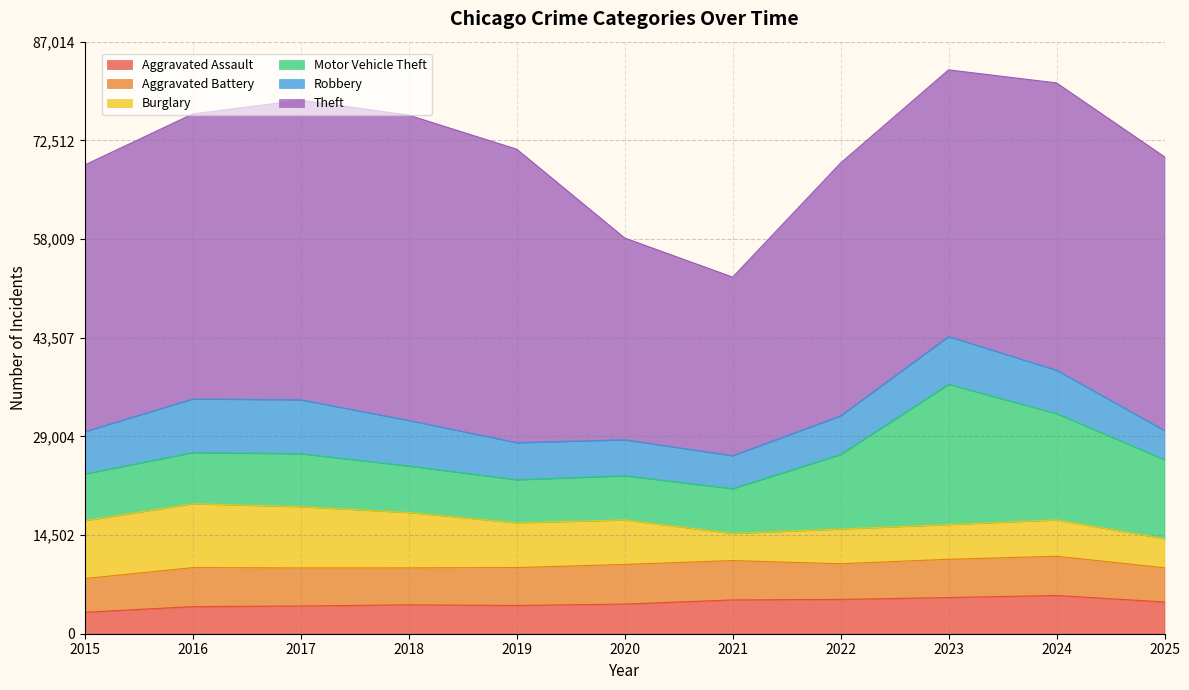

What are all the series names shown in the legend?

Aggravated Assault, Aggravated Battery, Burglary, Motor Vehicle Theft, Robbery, Theft